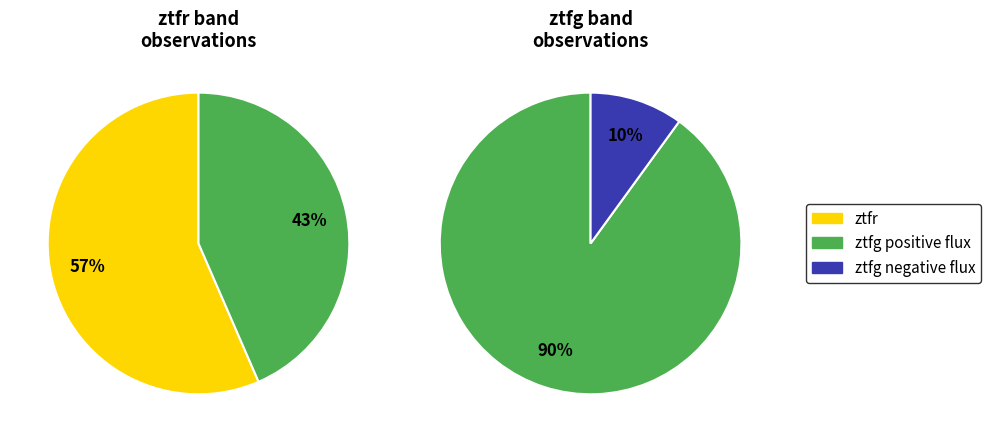

To the nearest percent, what portion does ztfr represent?

57%